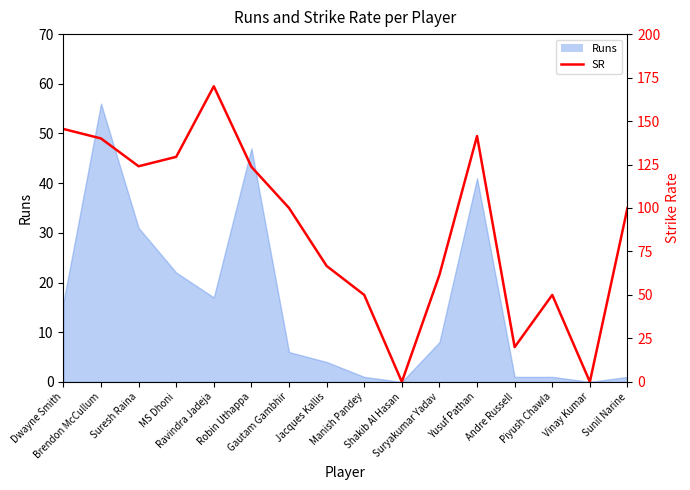

How many data points does each series have?

16